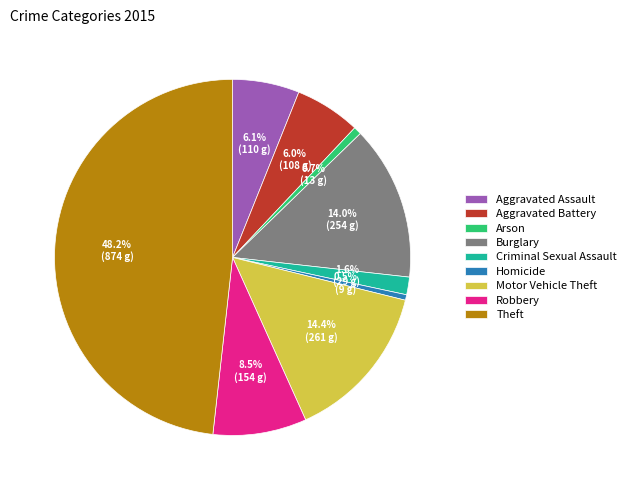

Does Criminal Sexual Assault represent more than half of the total?

No